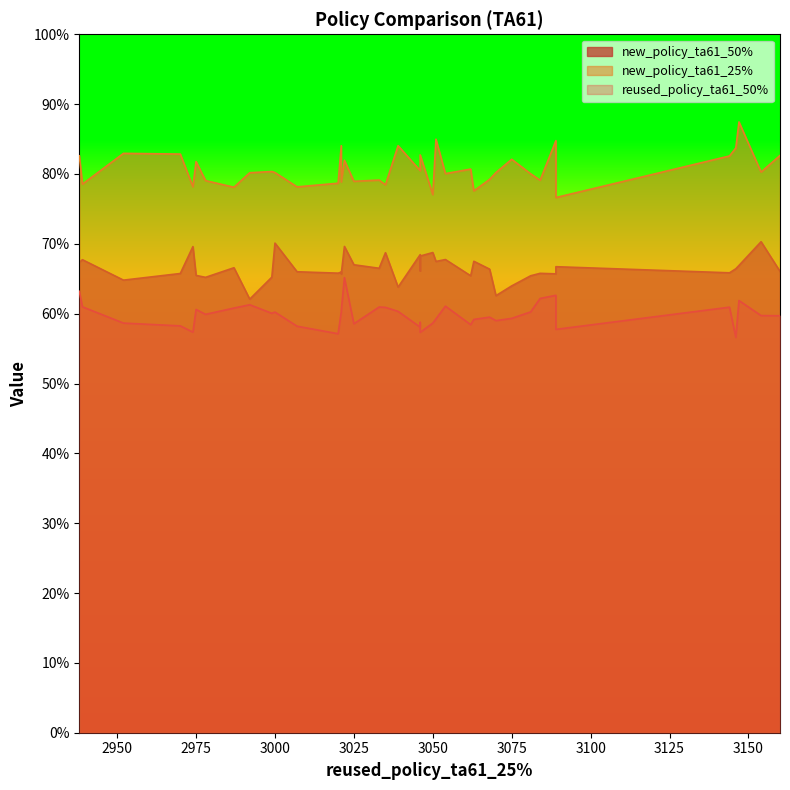

True or false: reused_policy_ta61_50% has more than 0 interior local peaks.

True